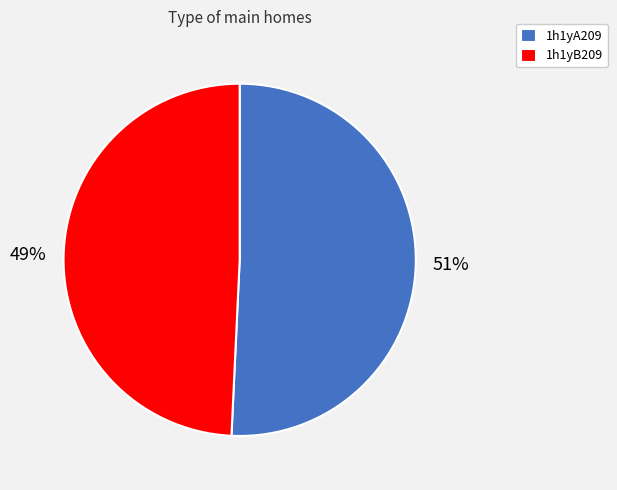

Is it true that 1h1yA209 is 51% of the pie?

True